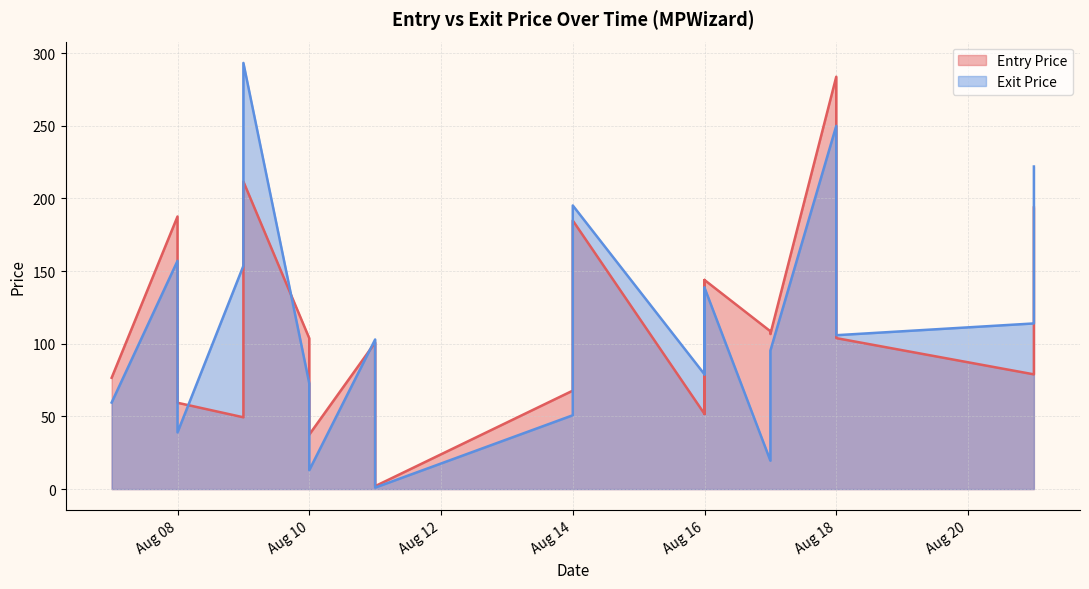

How many data points in Entry Price are less than 103?

10